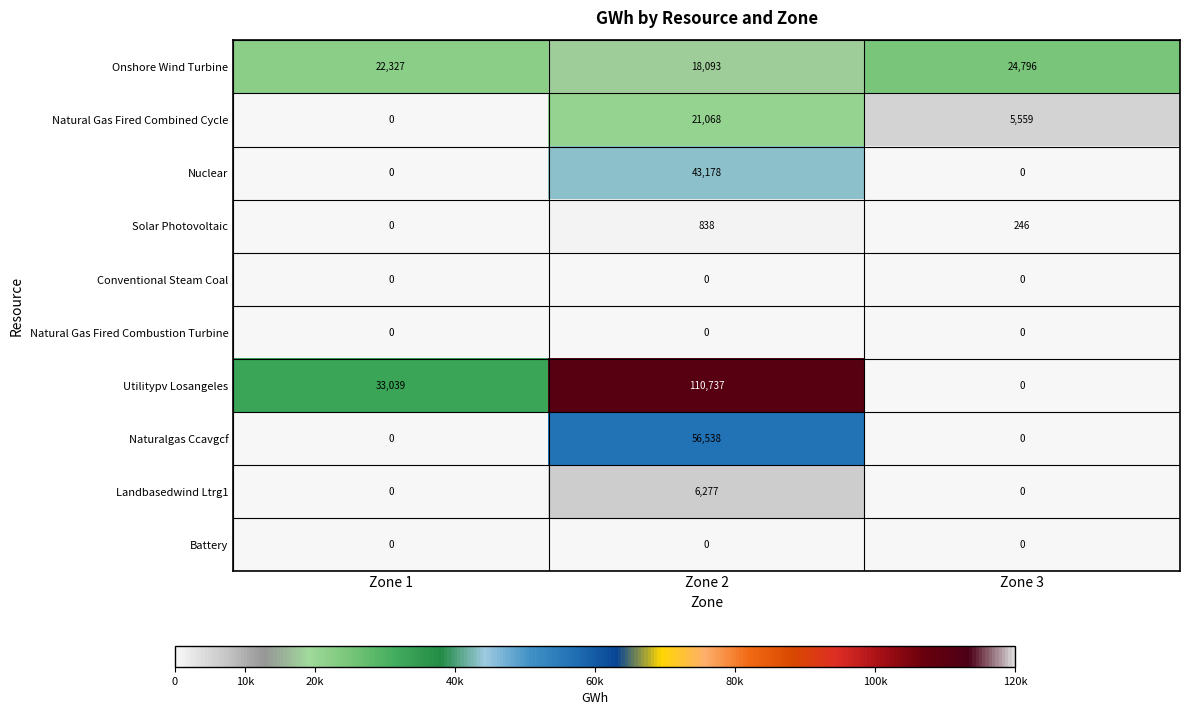

Rank the categories by Onshore Wind Turbine value from highest to lowest.

Zone 3, Zone 1, Zone 2